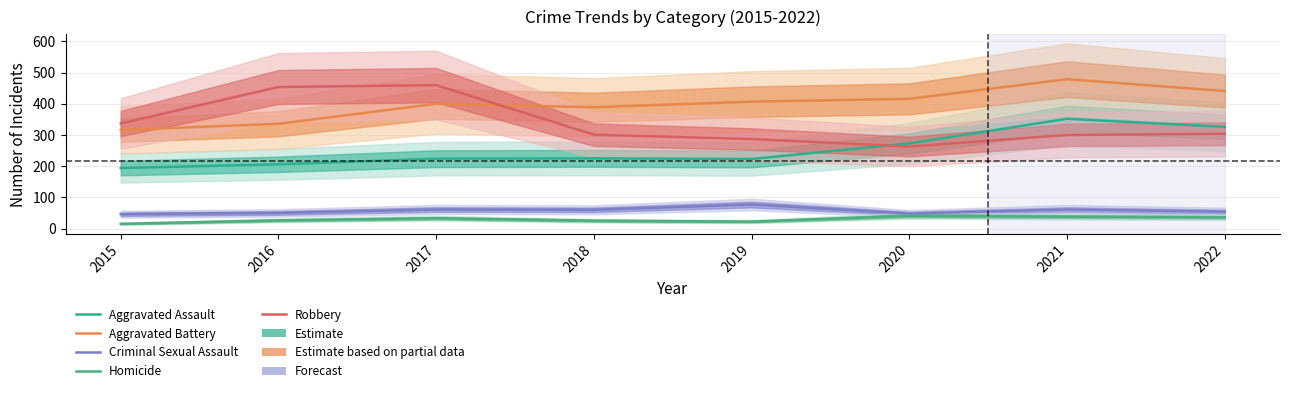

How many interior local peaks does the Robbery series have?

1